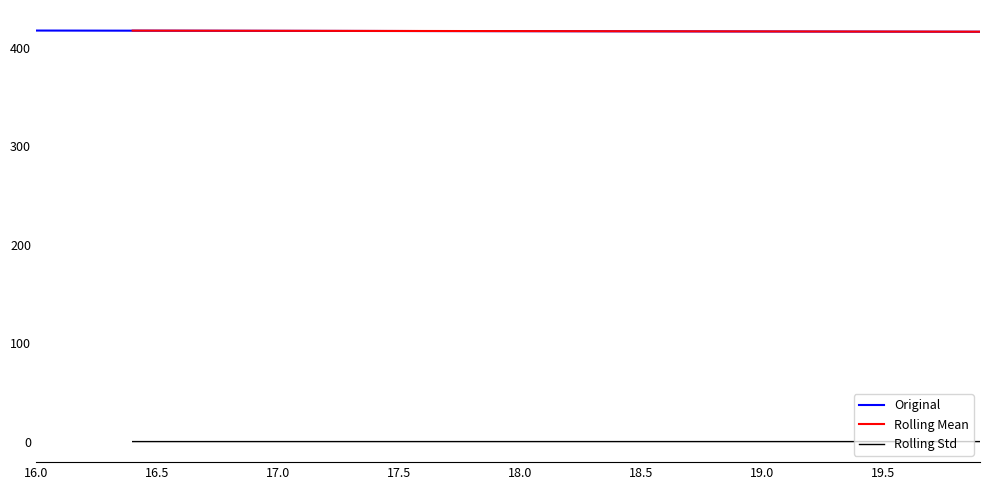

True or false: there are more than 0 points higher than both neighbors.

False